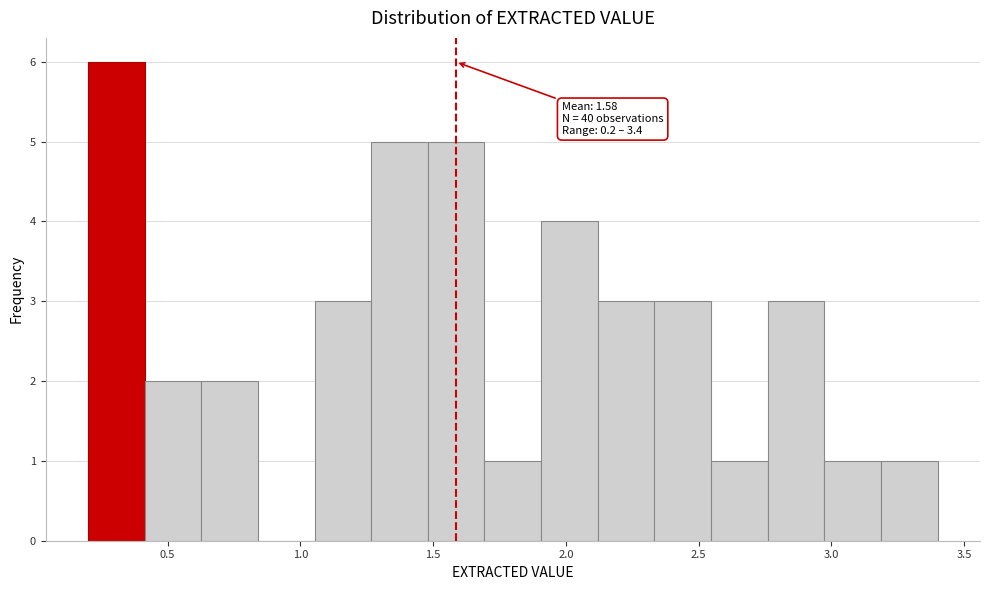

Over which range of the x-axis is the bar tallest?

0.20 to 0.40